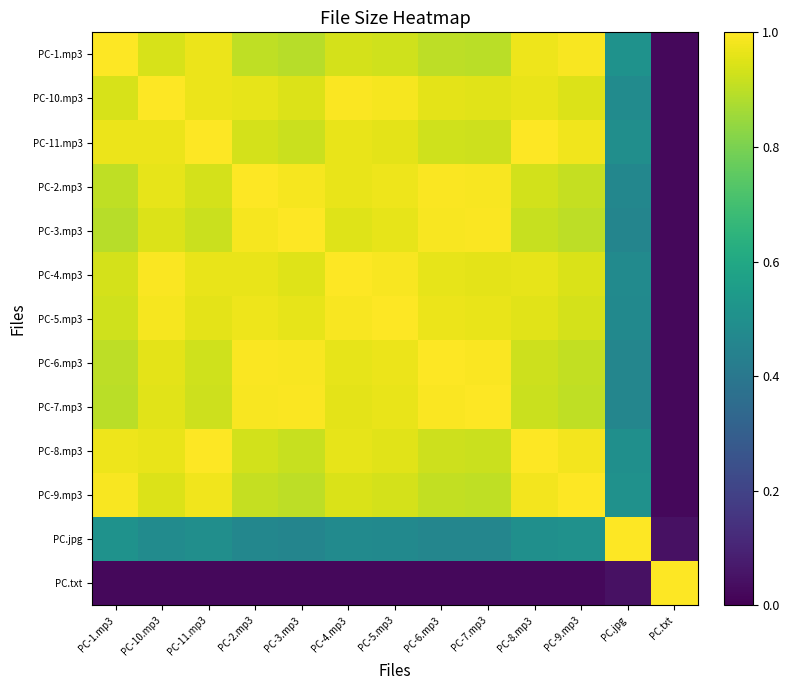

At PC-7.mp3, list the series in order from largest to smallest.

PC-7.mp3, PC-6.mp3, PC-3.mp3, PC-2.mp3, PC-5.mp3, PC-4.mp3, PC-10.mp3, PC-11.mp3, PC-8.mp3, PC-9.mp3, PC-1.mp3, PC.jpg, PC.txt